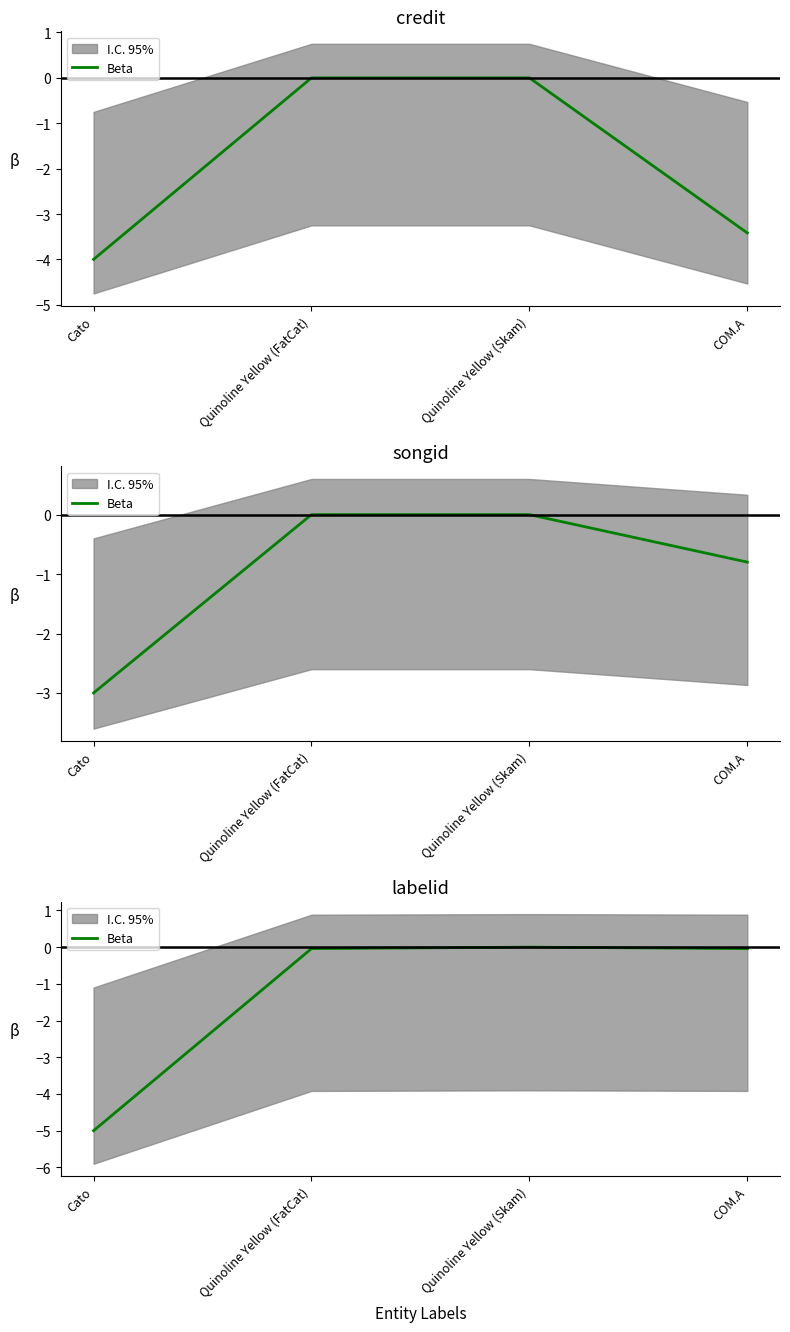

At which label is the value closest to -2?

Quinoline Yellow (FatCat)